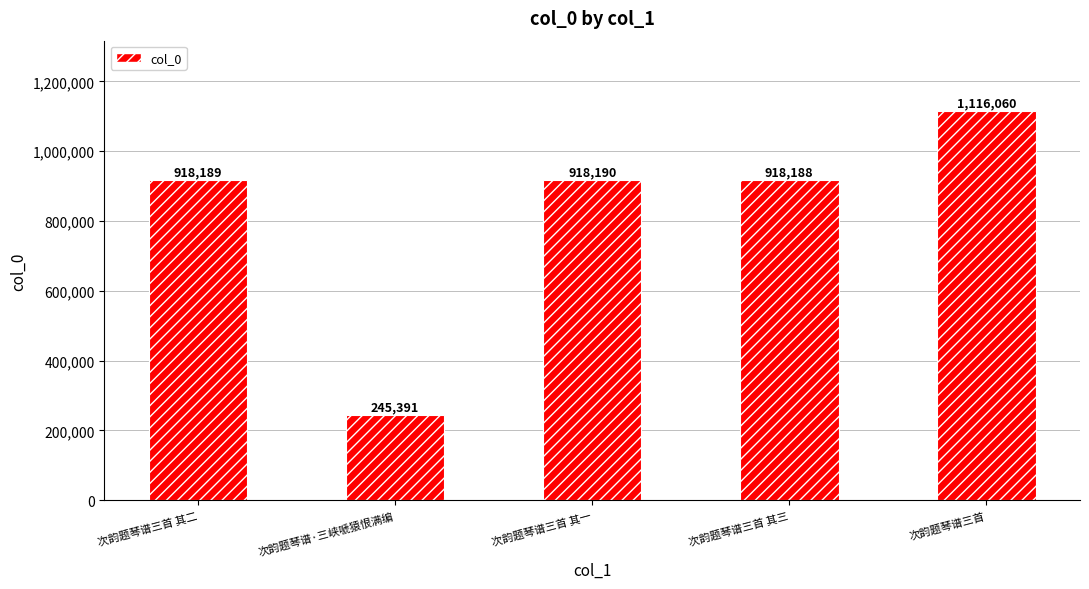

Rank the categories by value from lowest to highest.

次韵题琴谱·三峡嗁猿恨满编, 次韵题琴谱三首 其三, 次韵题琴谱三首 其二, 次韵题琴谱三首 其一, 次韵题琴谱三首